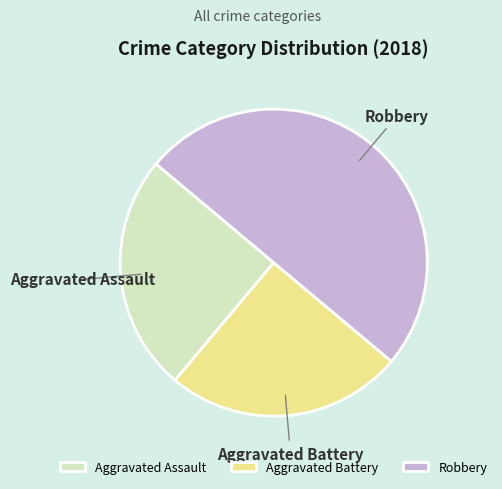

Does Aggravated Battery represent more than half of the total?

No